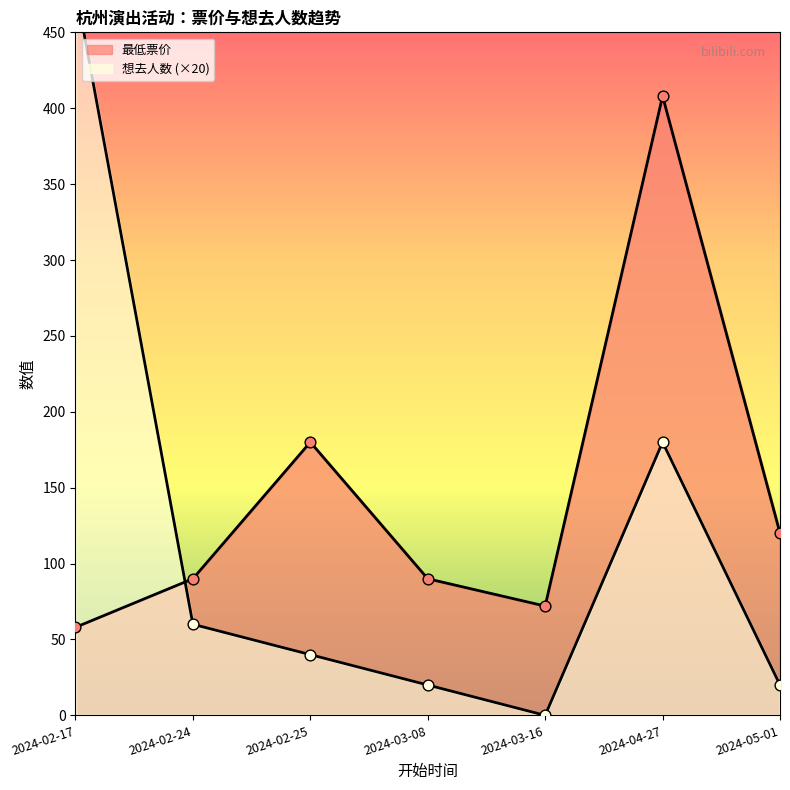

What is the total value across all series at 2024-02-17?

538